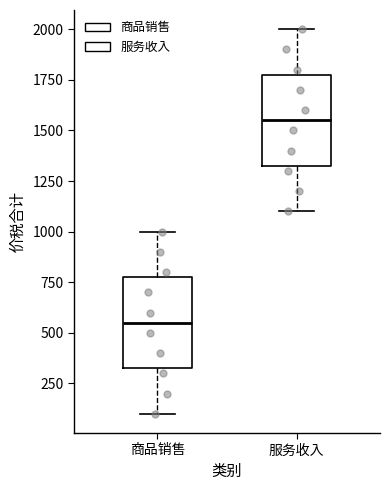

Which box's median line is the lowest?

商品销售